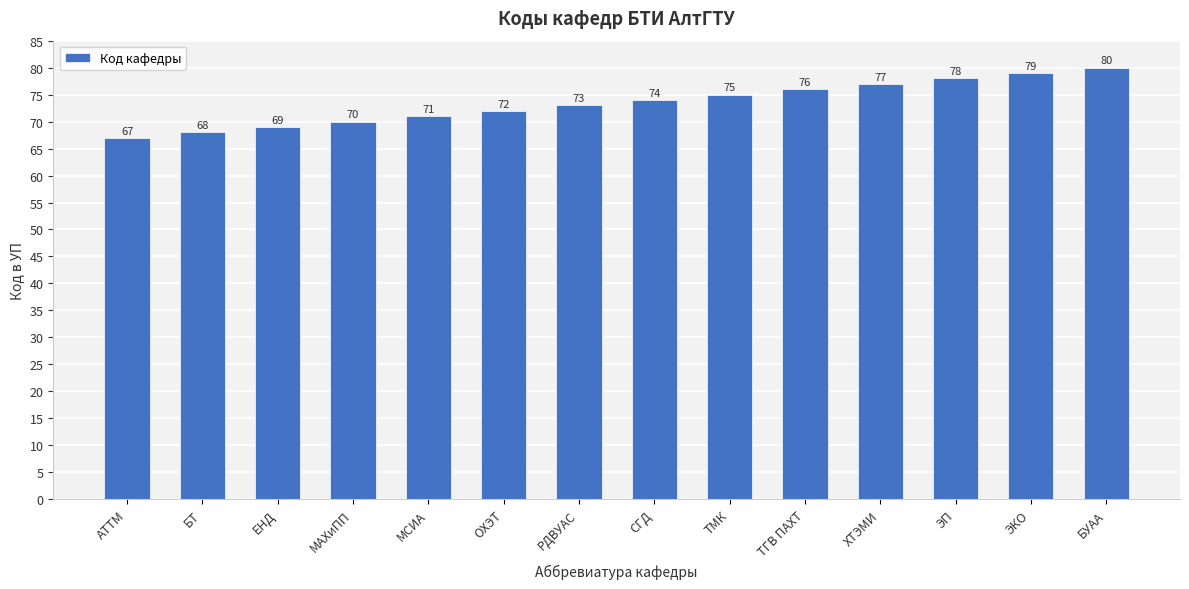

How many series are shown in this chart?

1